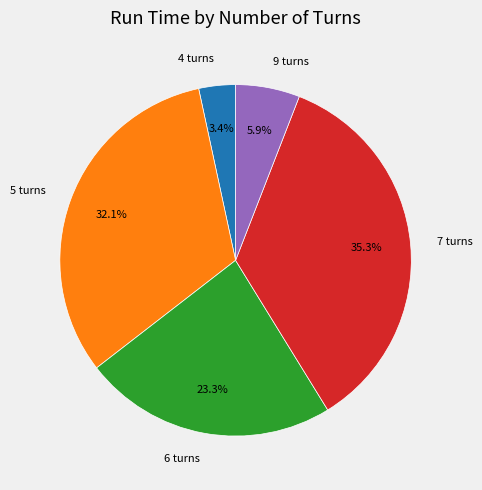

Which slice is the largest?

7 turns